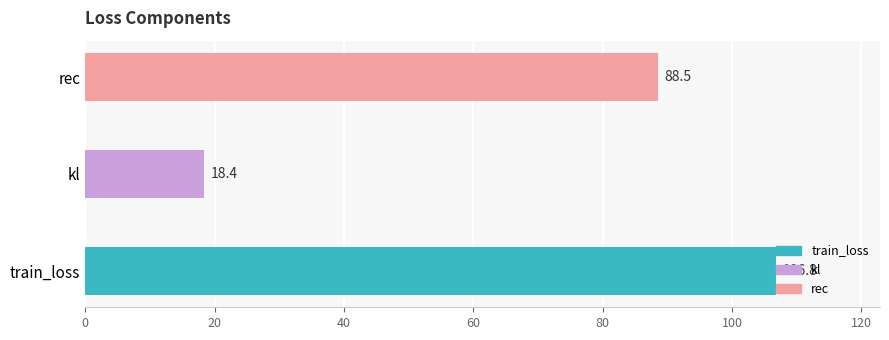

The value at rec is 88.5. True or false?

True